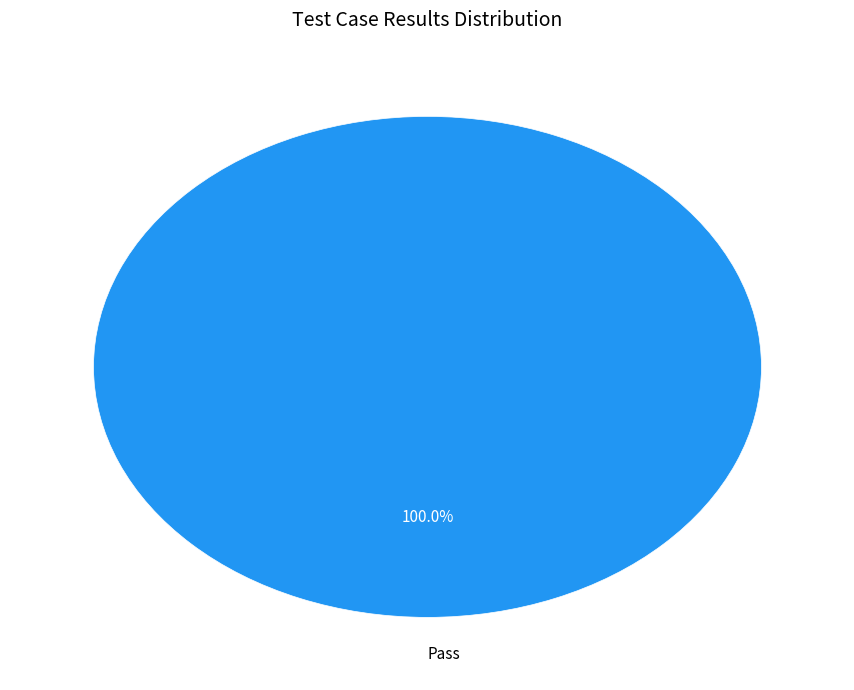

Rank the categories by value from lowest to highest.

Pass